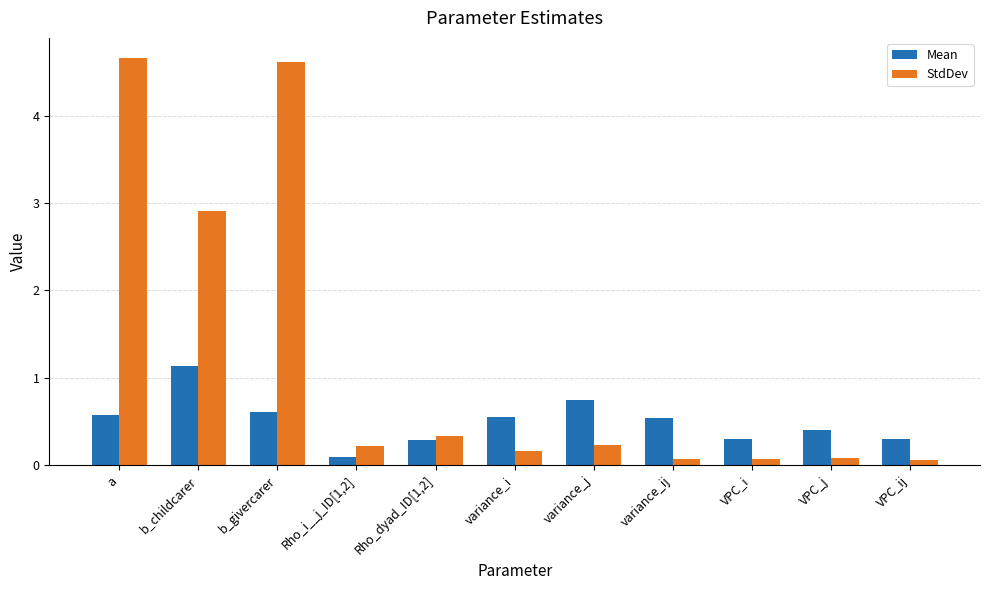

What is the maximum value for Mean?

1.1